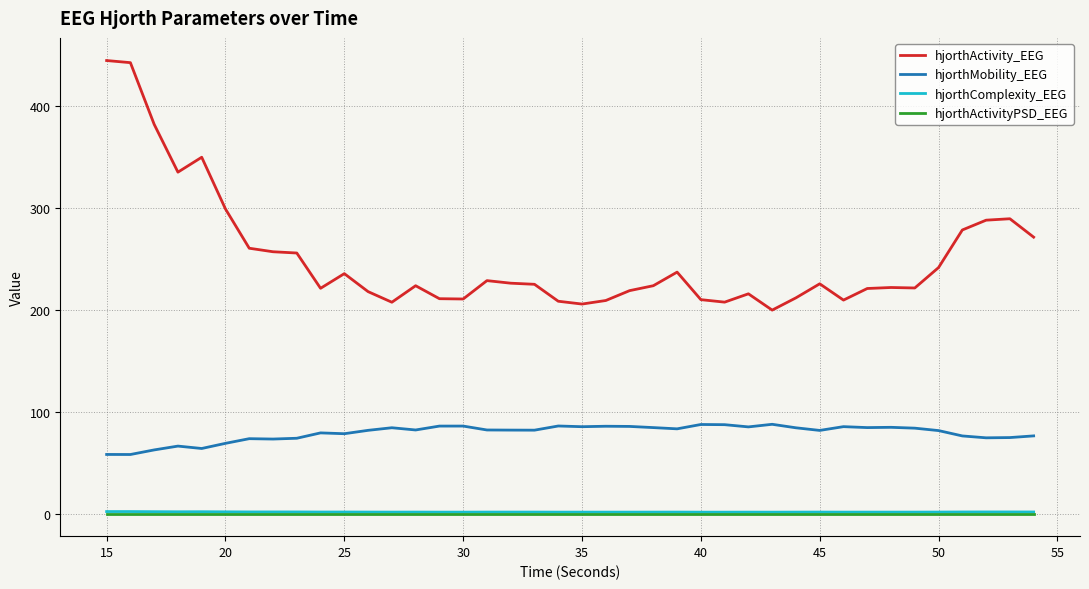

Which series has the widest spread of values?

hjorthActivity_EEG